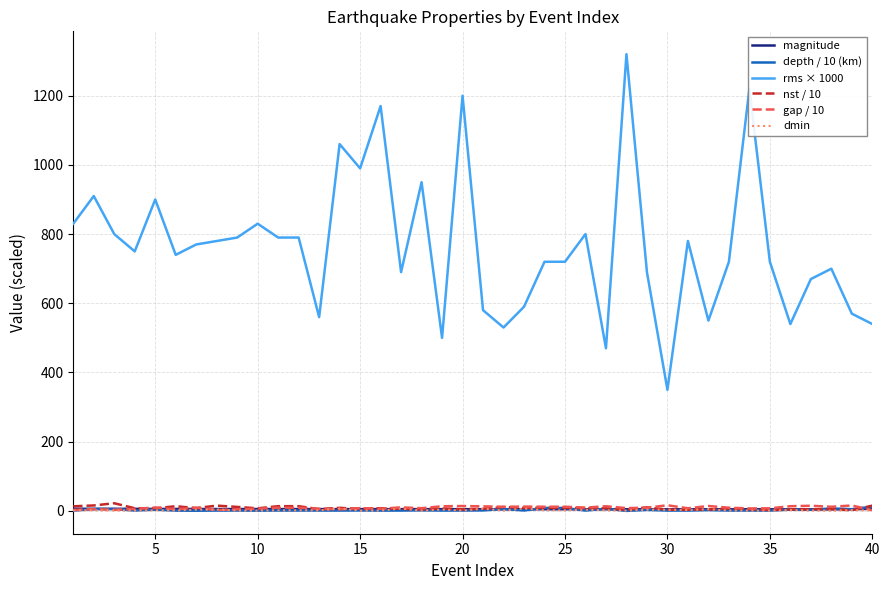

Which series has the largest range (max minus min)?

rms × 1000